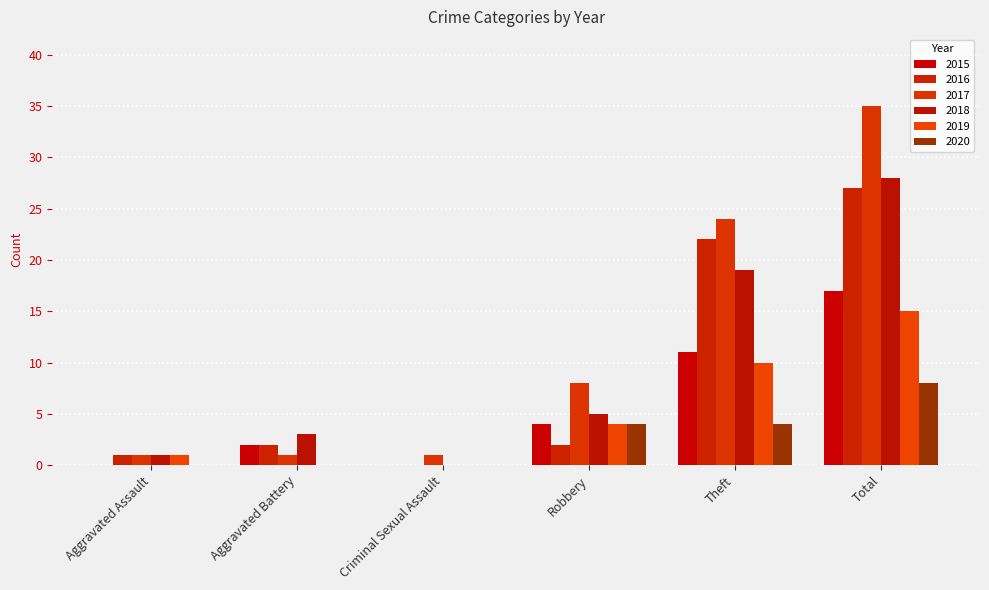

Which series has the largest total across all categories?

2017